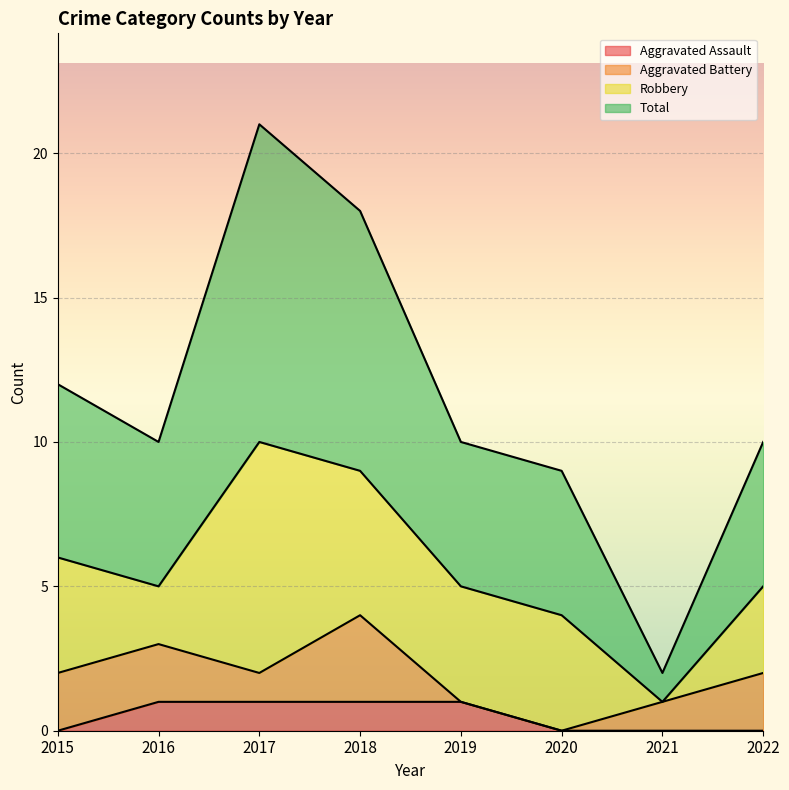

At how many categories does at least one series exceed 3?

7